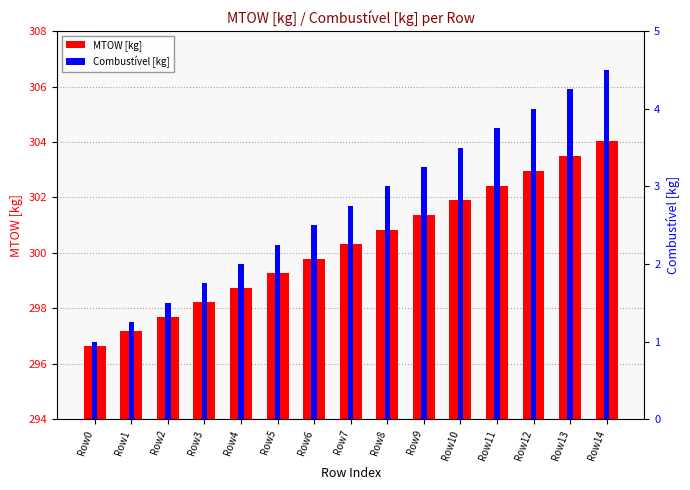

Between Row0 and Row11, which series saw the biggest shift?

MTOW [kg]